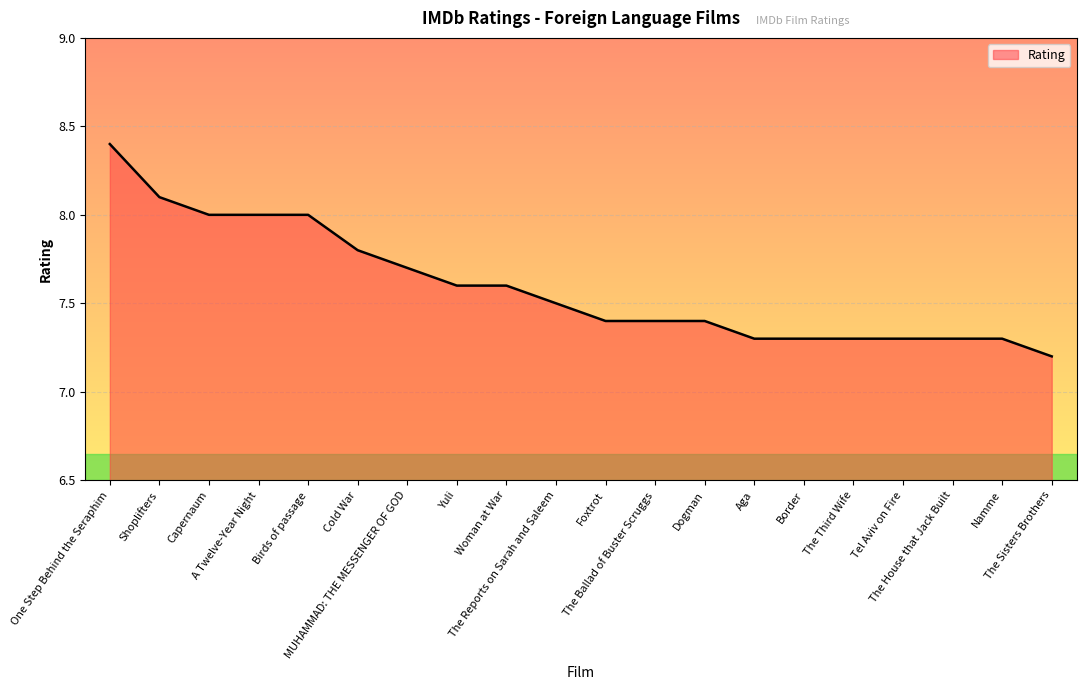

The value at Border is 7.3. True or false?

True